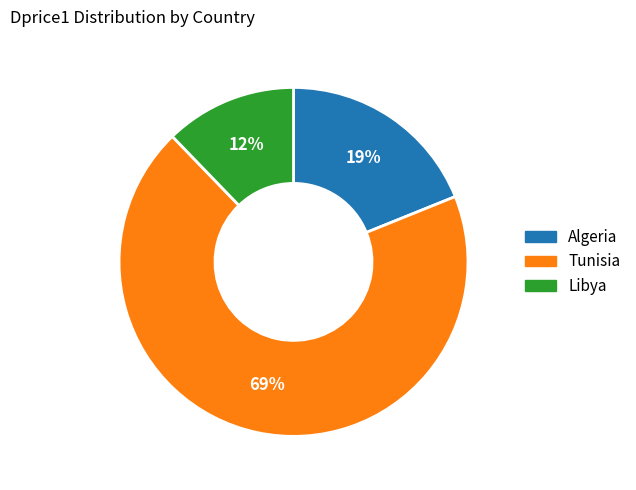

How many slices are in this pie chart?

3